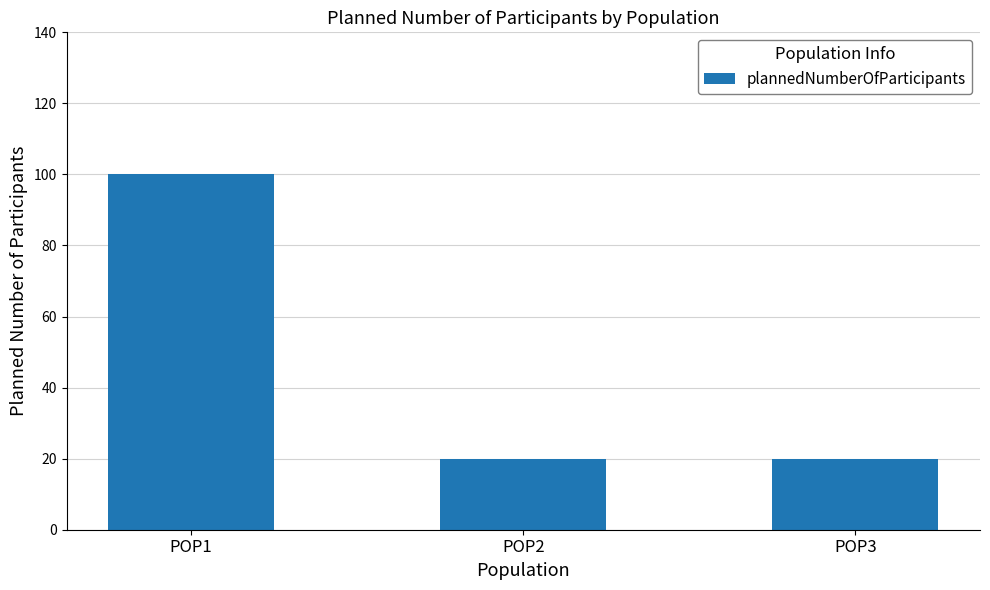

What is the value of the 2nd bar from the left?

20